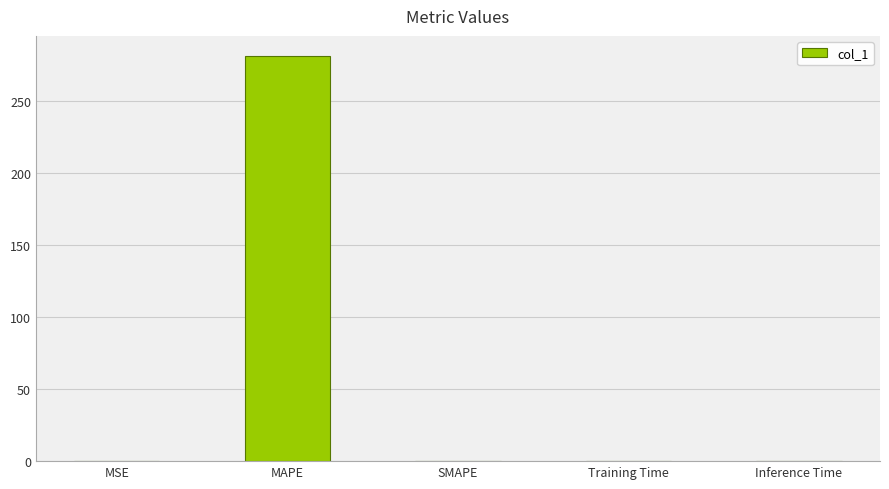

Which label corresponds to the largest value in the chart?

MAPE